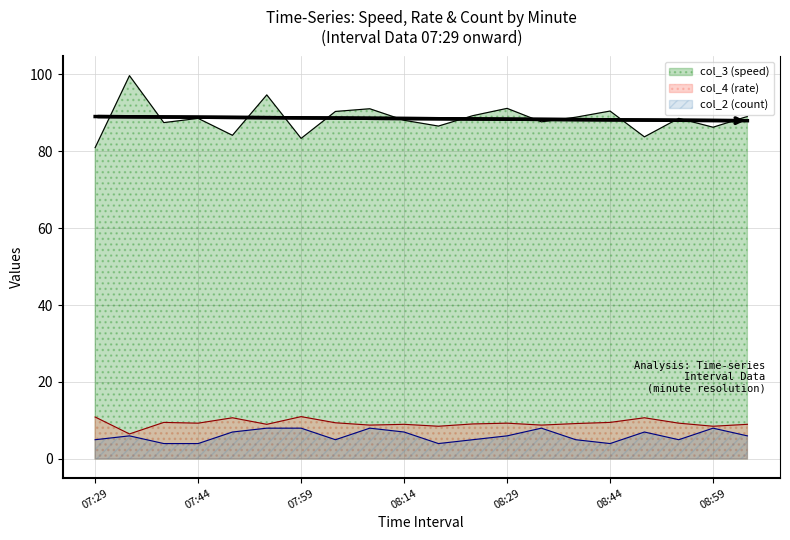

Is it true that col_2 equals 6.0 at 08:19?

False